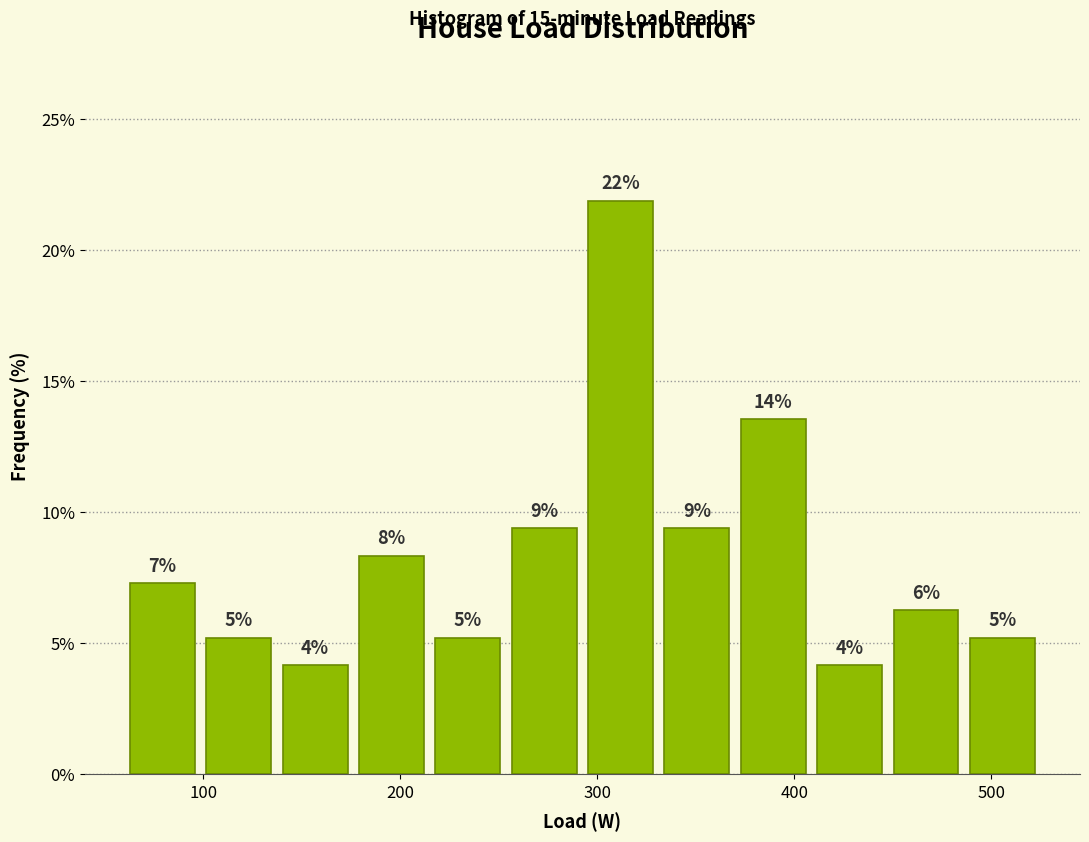

Around what value on the x-axis is the tallest bar? Give the approximate position of its centre, as read against the axis.

310